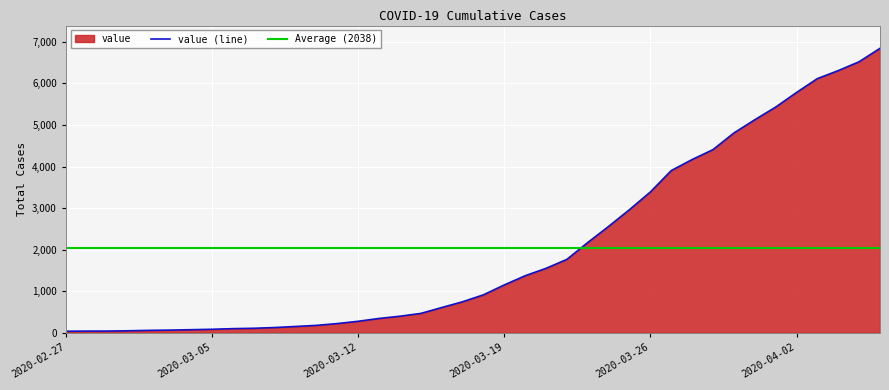

Count the number of categories in the chart.

40